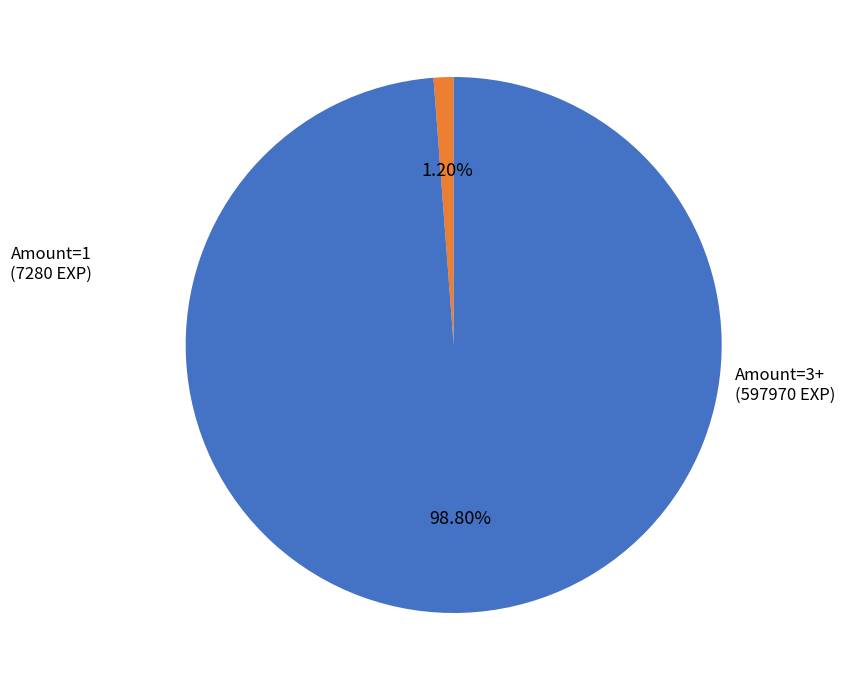

Which category has the biggest portion of the pie?

Amount=3+